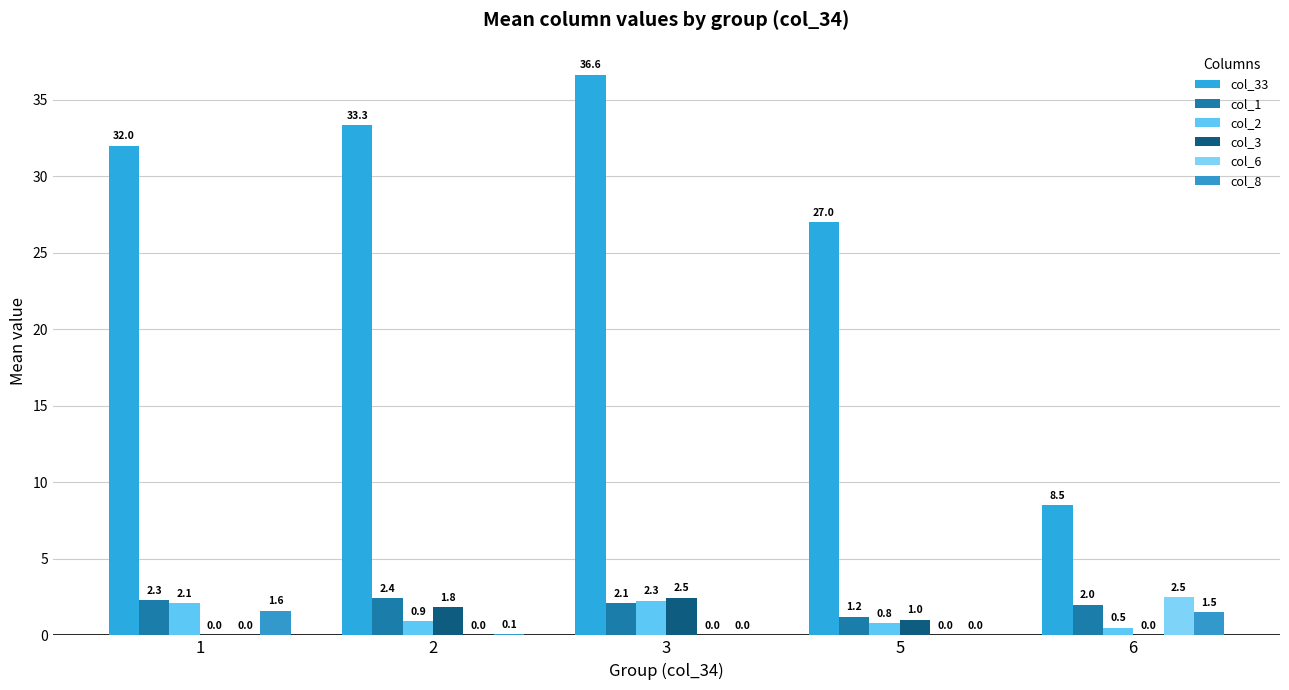

How many groups of bars are there?

5